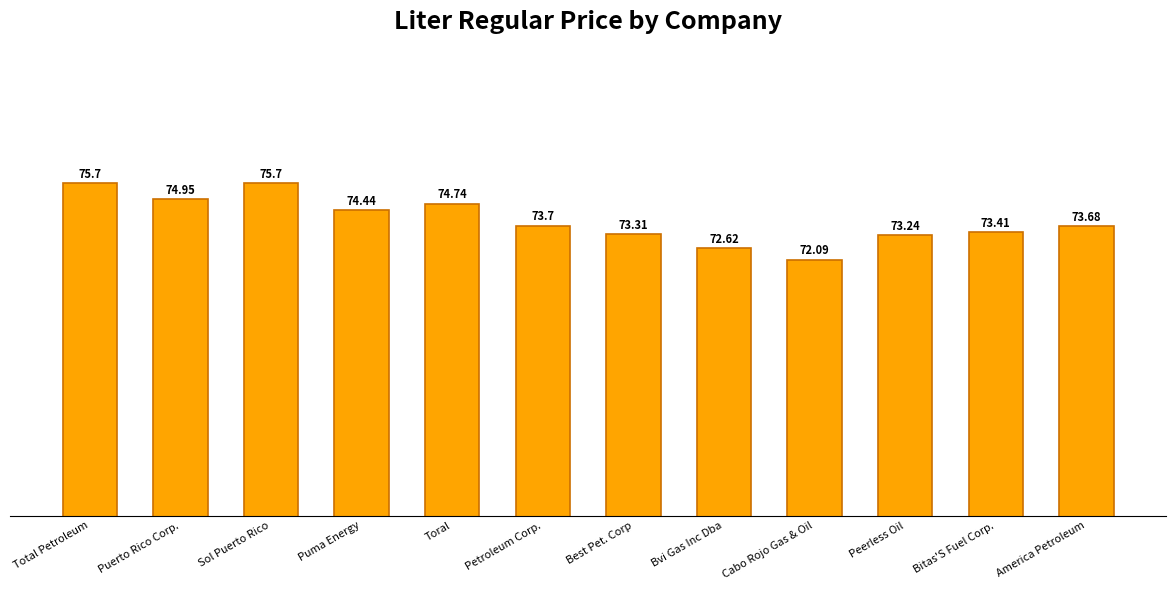

What is the sum of the values at Cabo Rojo Gas & Oil and Peerless Oil?

145.3